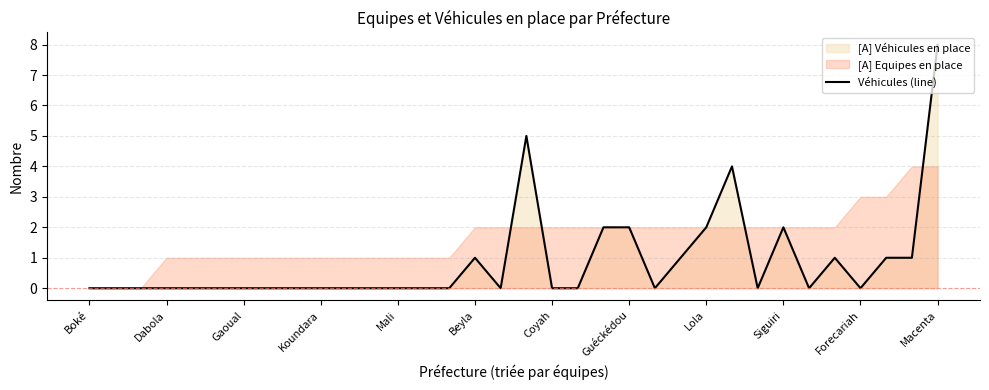

Is it true that Véhicules (line) equals 1 at Beyla?

True